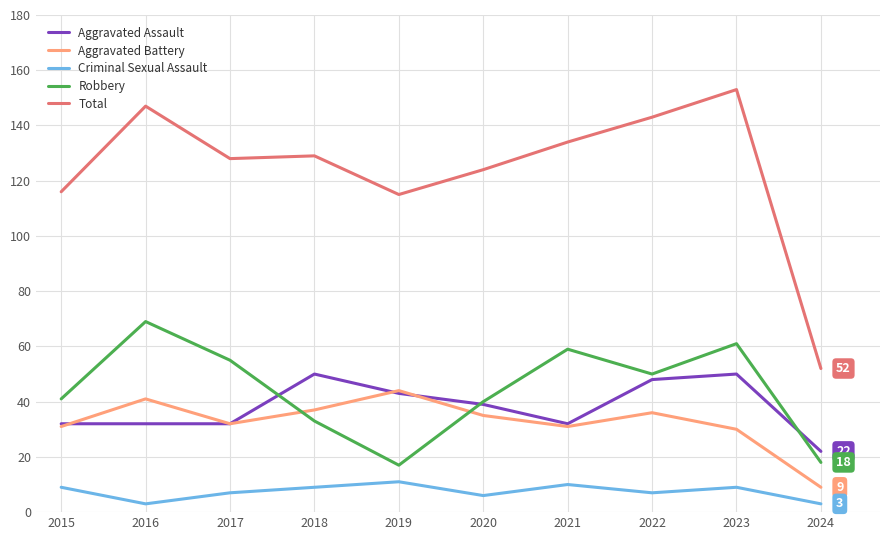

Is it true that Aggravated Assault equals 32 at 2017?

True